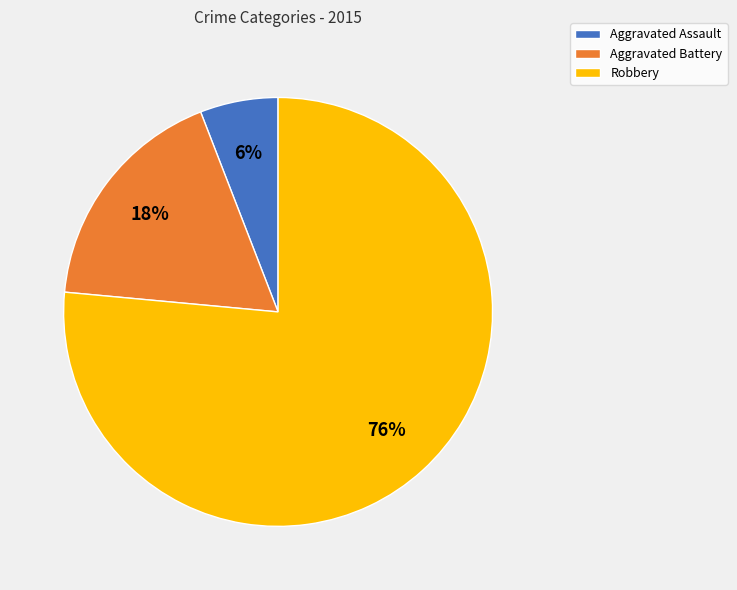

Which slice is the largest?

Robbery